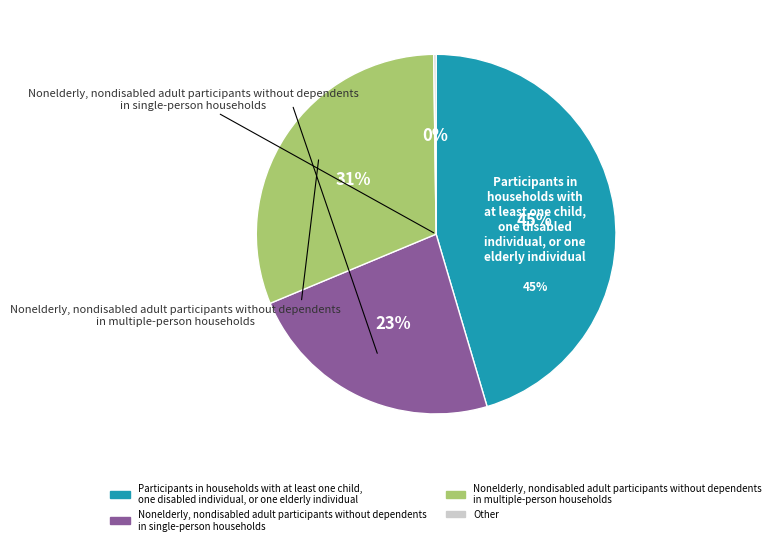

Combined, do 3 and 19 account for over 50%?

No